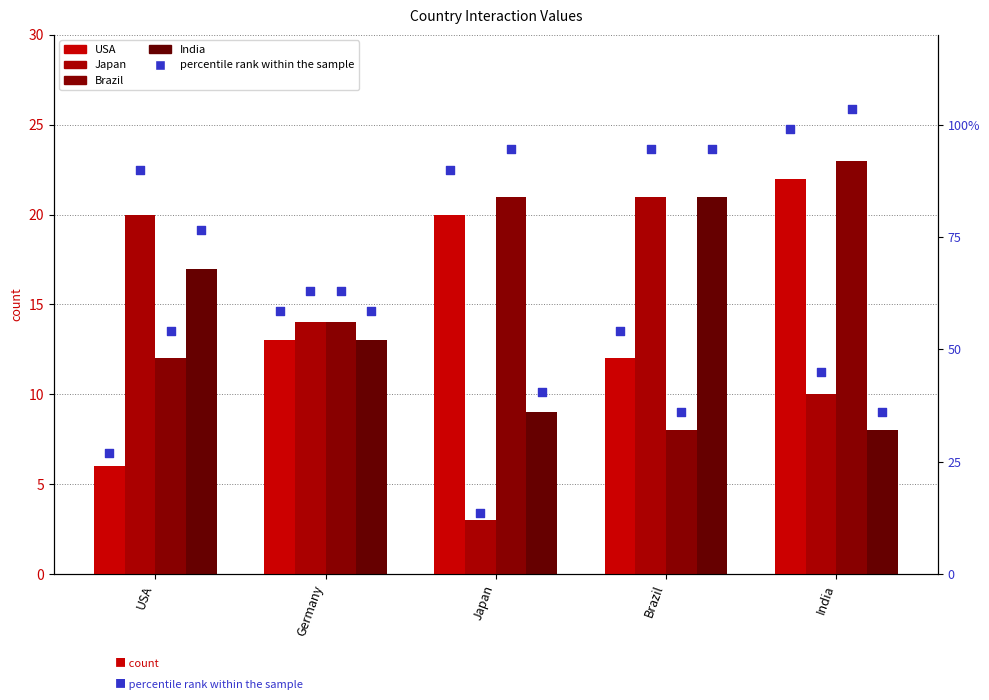

Which series contains the lowest Y value?

Japan